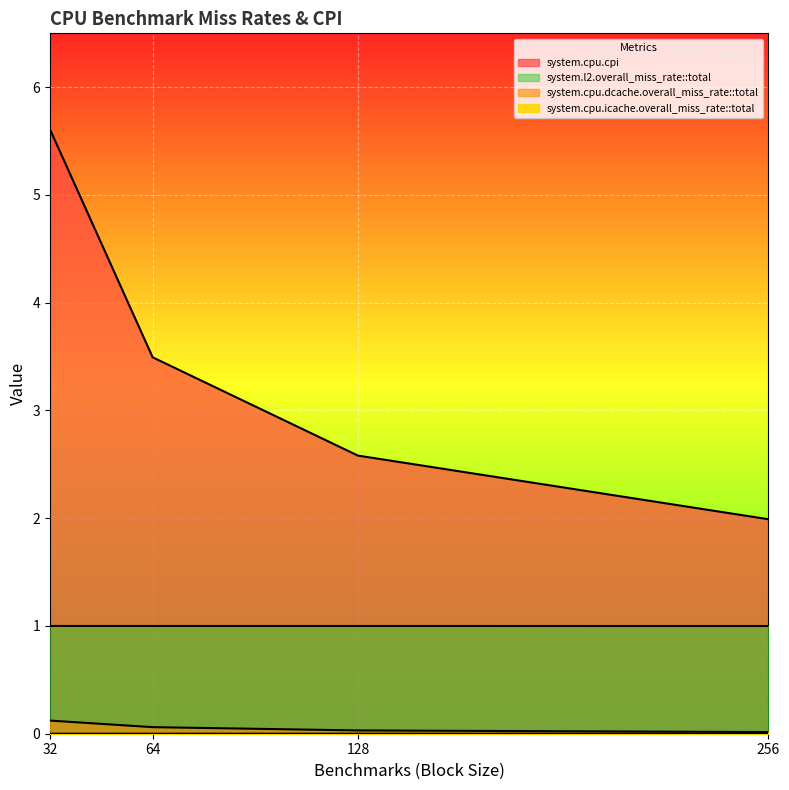

True or false: system.l2.overall_miss_rate::total has more than 0 points higher than both neighbors.

False